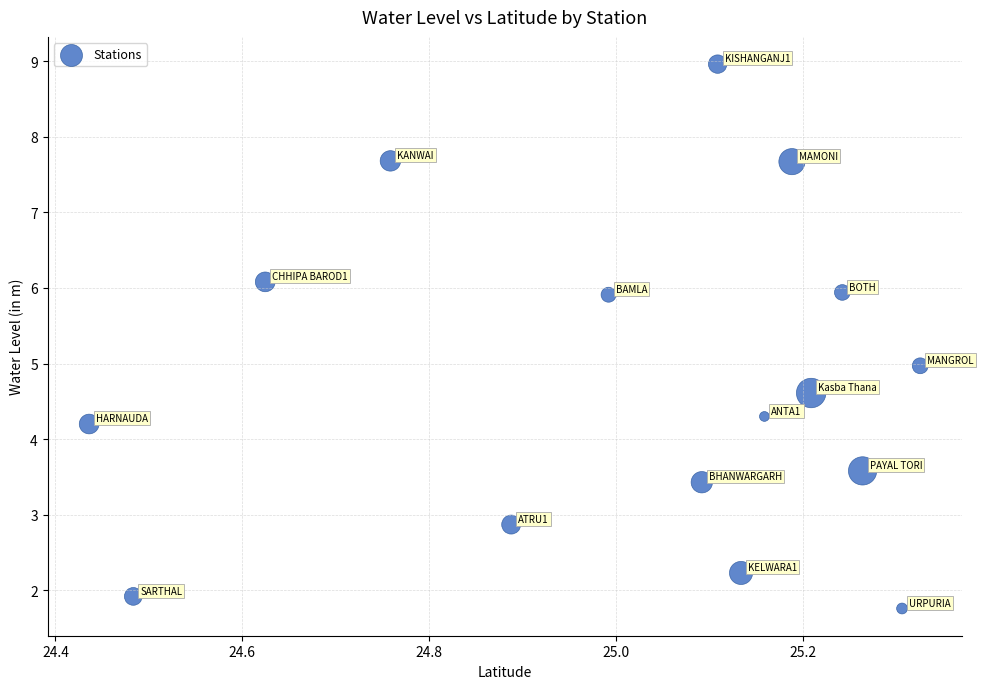

What is the range of Y values (max minus min)?

7.2